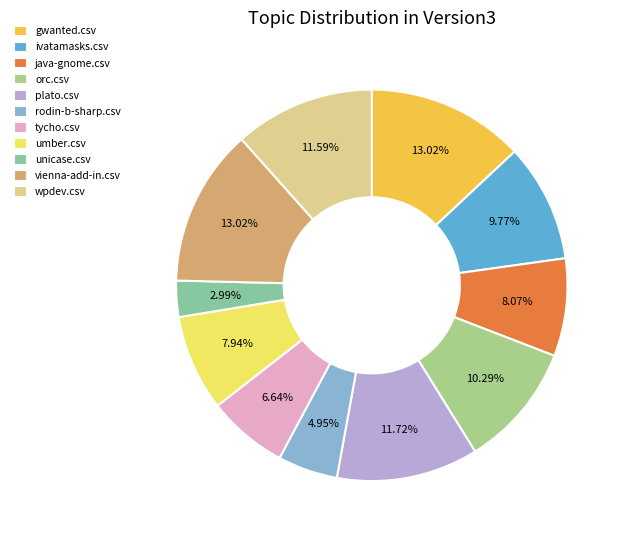

To the nearest percent, what is the difference between the java-gnome.csv and wpdev.csv slice percentages?

4%